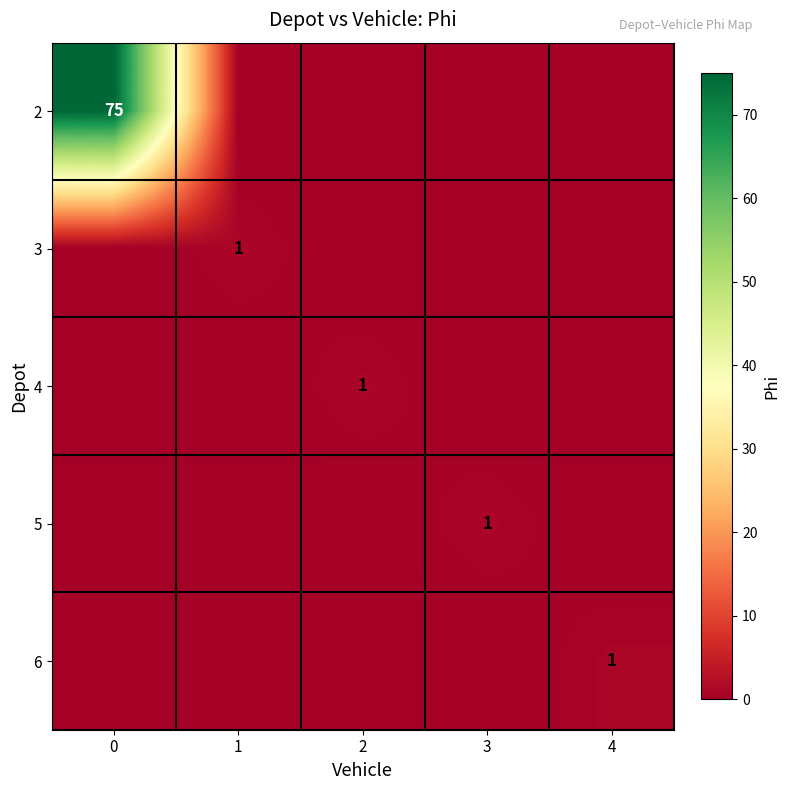

What is the maximum value shown in the chart?

75